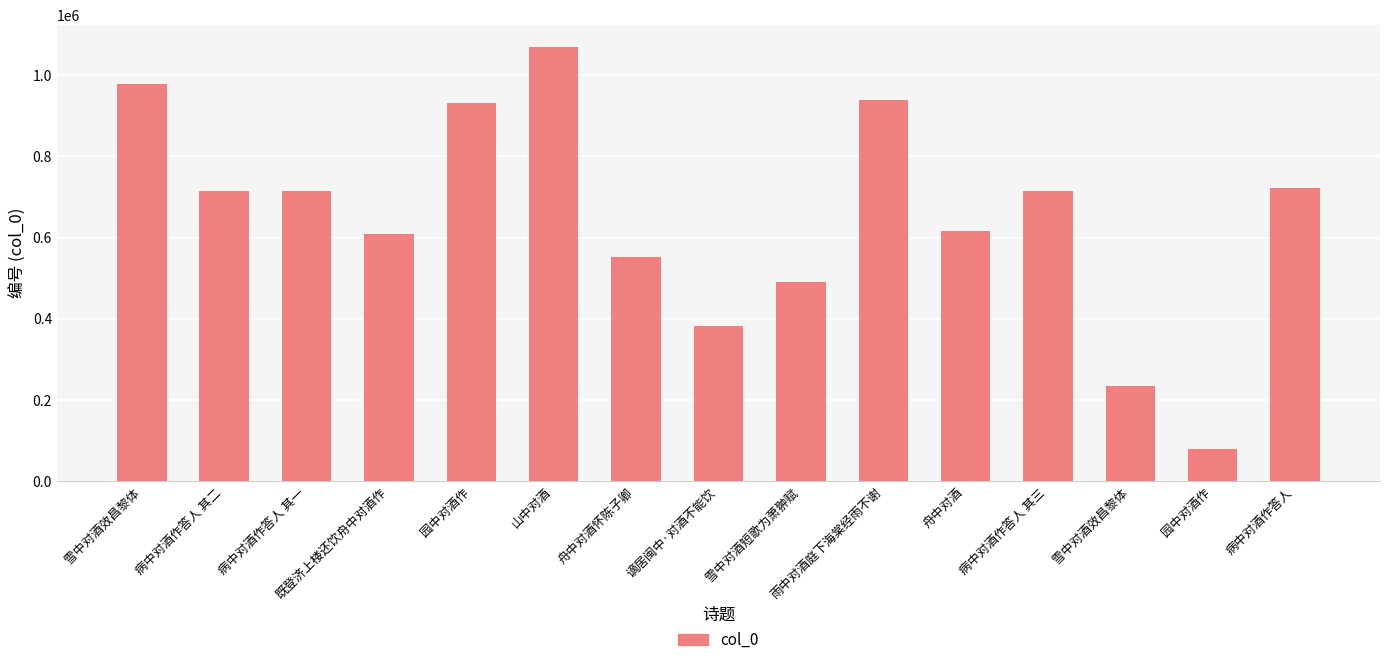

What is the difference between the second highest and minimum values?

899048